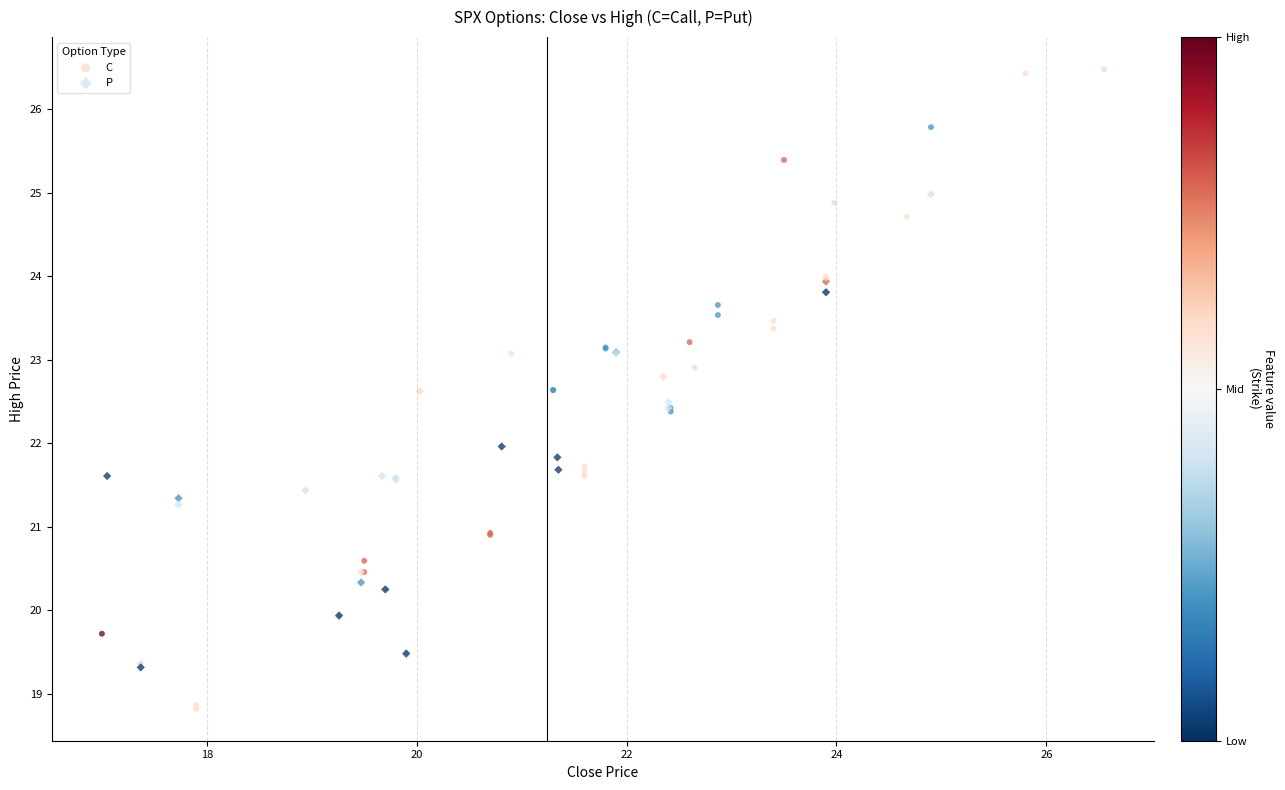

What are all the series names shown in the legend?

C, P